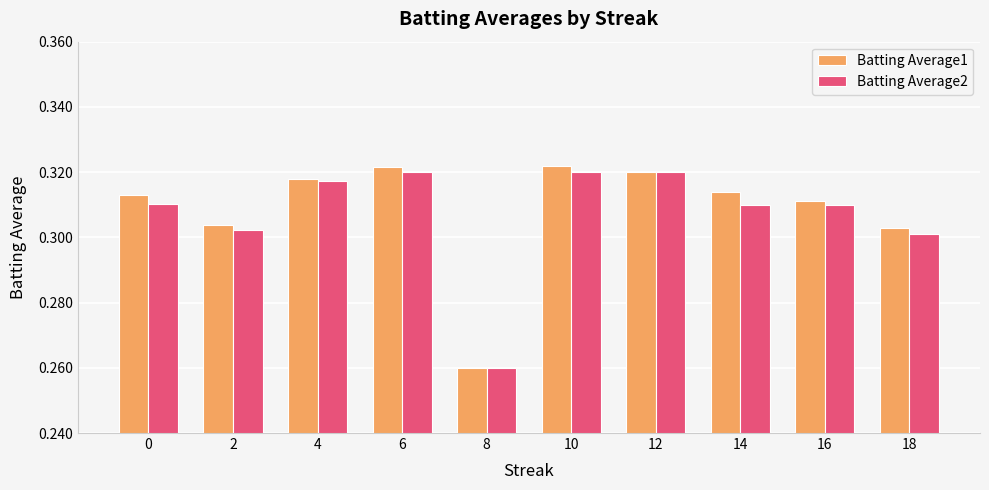

Is the value of Batting Average2 at 10 greater than the value of Batting Average1 at 18?

Yes